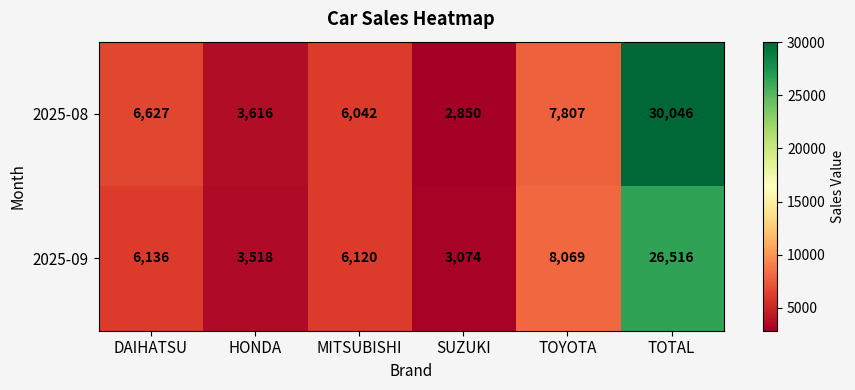

At which category is the sum across all series the highest?

TOTAL